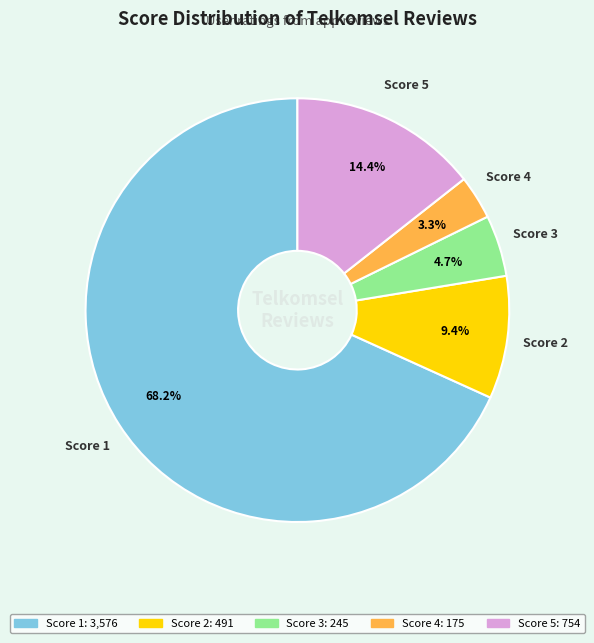

Is there any slice that represents more than half of the pie?

Yes